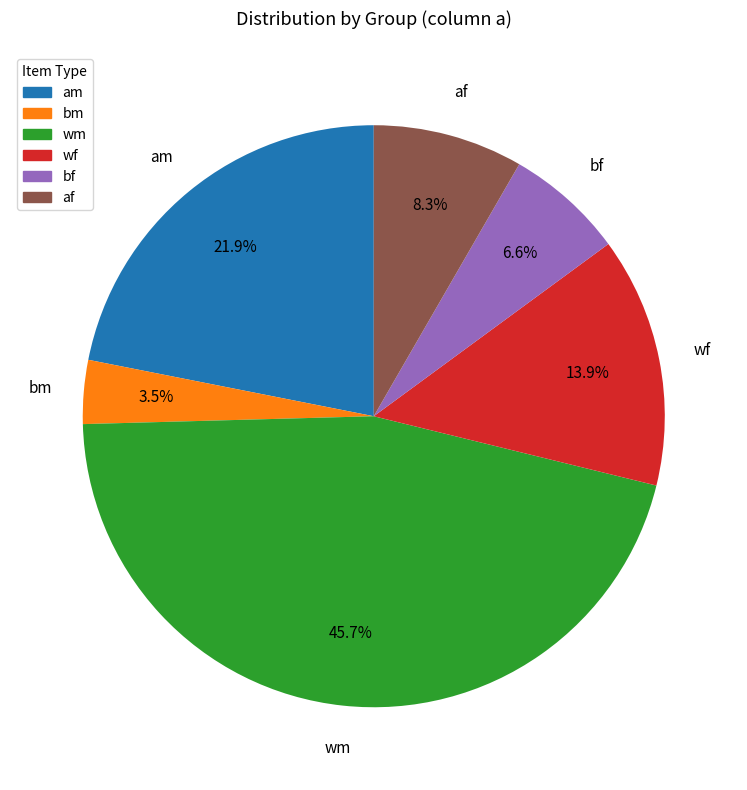

How many slices are in this pie chart?

6